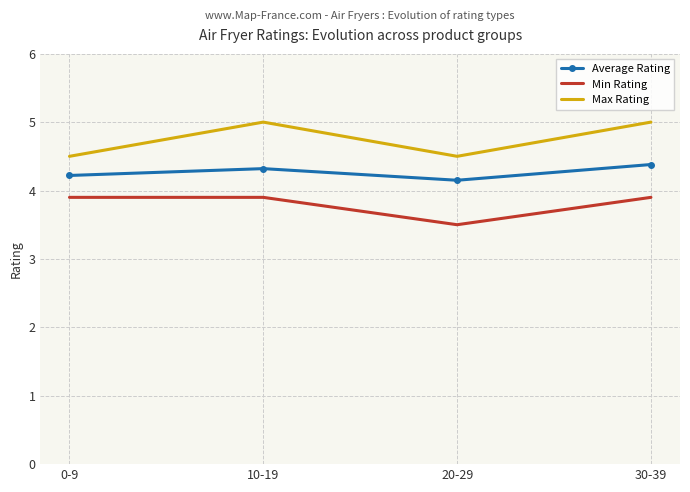

True or false: Min Rating and Max Rating intersect in this chart.

False